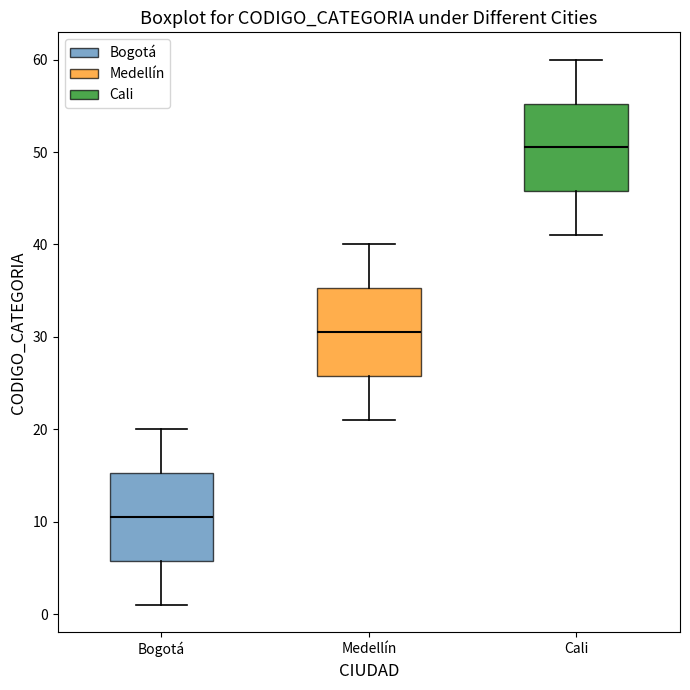

Reading left to right, transcribe this box plot: for each box, give where its median line is, the range the box spans, and where its two whiskers end, as read against the y-axis. The values are not printed on the chart, so give them approximately, as read against the axis.

Bogotá: median 11, box 6 to 15, whiskers 1 to 20
Medellín: median 31, box 26 to 35, whiskers 21 to 40
Cali: median 51, box 46 to 55, whiskers 41 to 60